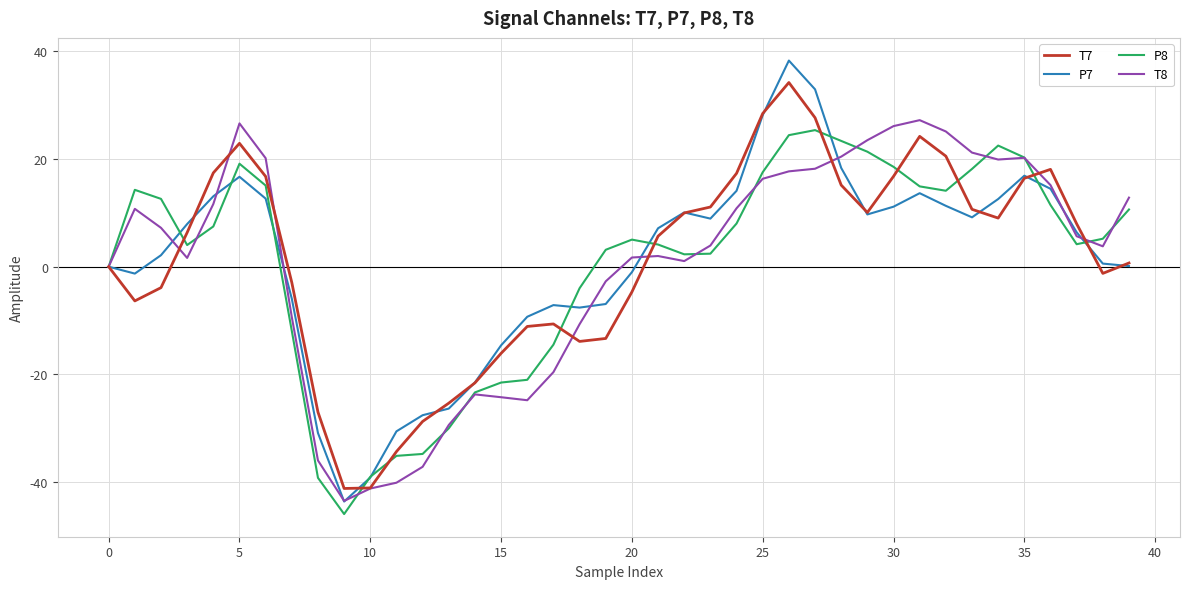

What is the minimum value for P8?

-45.9